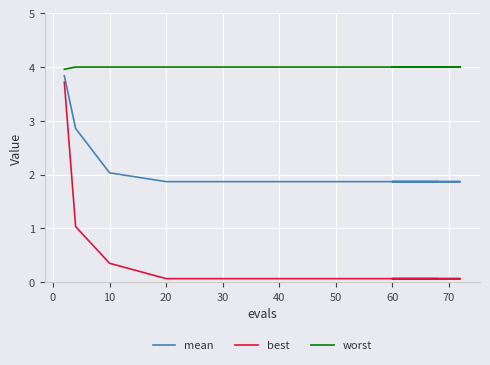

Is the value of mean at 30 greater than the value of worst at 70?

No